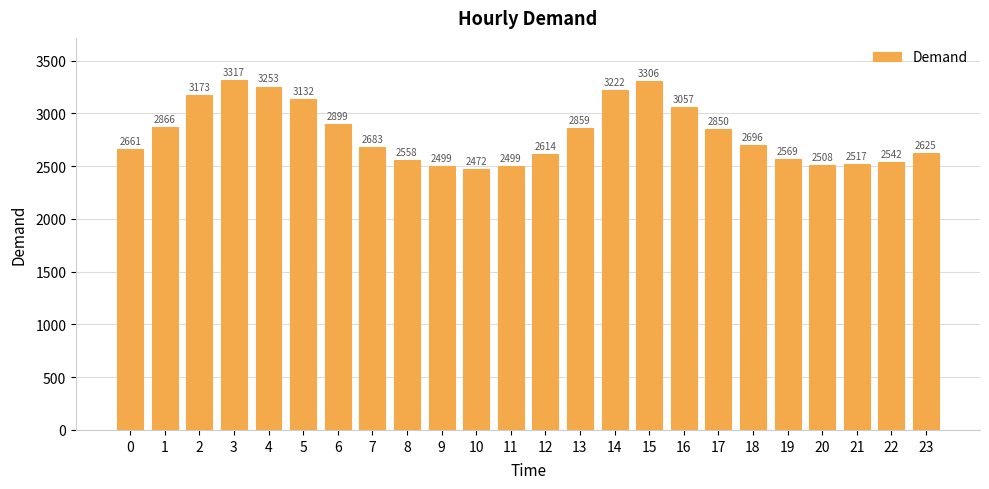

What is the value of the 19th bar from the left?

2696